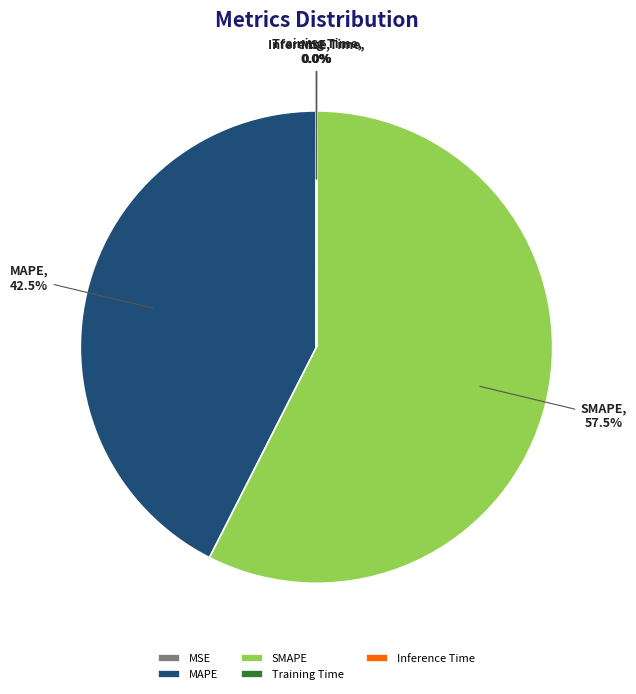

Which category has the biggest portion of the pie?

SMAPE